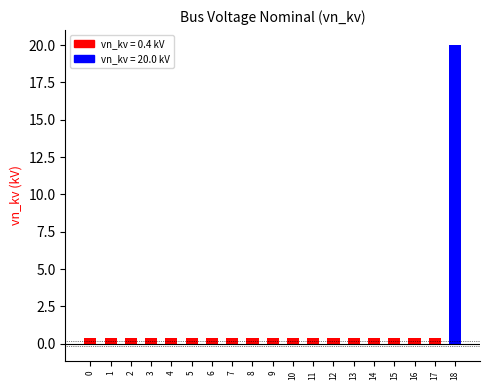

What is the difference between the maximum and second lowest values?

19.6